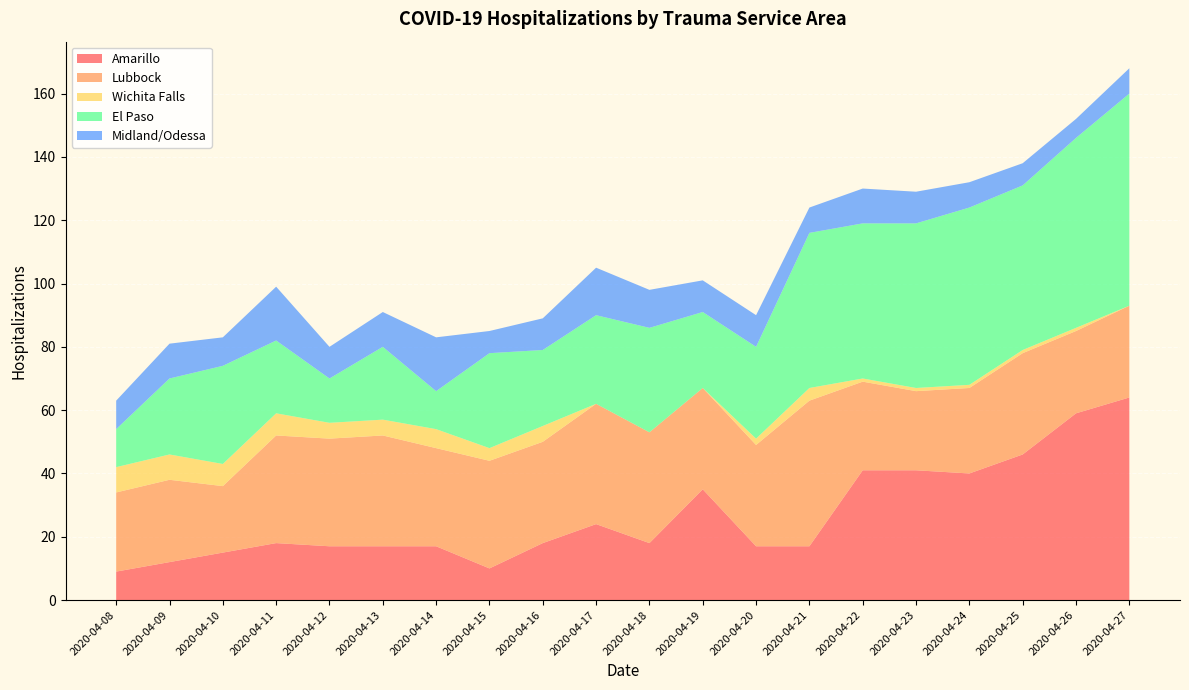

Reading left to right, transcribe all the data shown in this chart.

Amarillo: 9	12	15	18	17	17	17	10	18	24	18	35	17	17	41	41	40	46	59	64
Lubbock: 25	26	21	34	34	35	31	34	32	38	35	32	32	46	28	25	27	32	26	29
Wichita Falls: 8	8	7	7	5	5	6	4	5	0	0	0	2	4	1	1	1	1	1	0
El Paso: 12	24	31	23	14	23	12	30	24	28	33	24	29	49	49	52	56	52	60	67
Midland/Odessa: 9	11	9	17	10	11	17	7	10	15	12	10	10	8	11	10	8	7	6	8